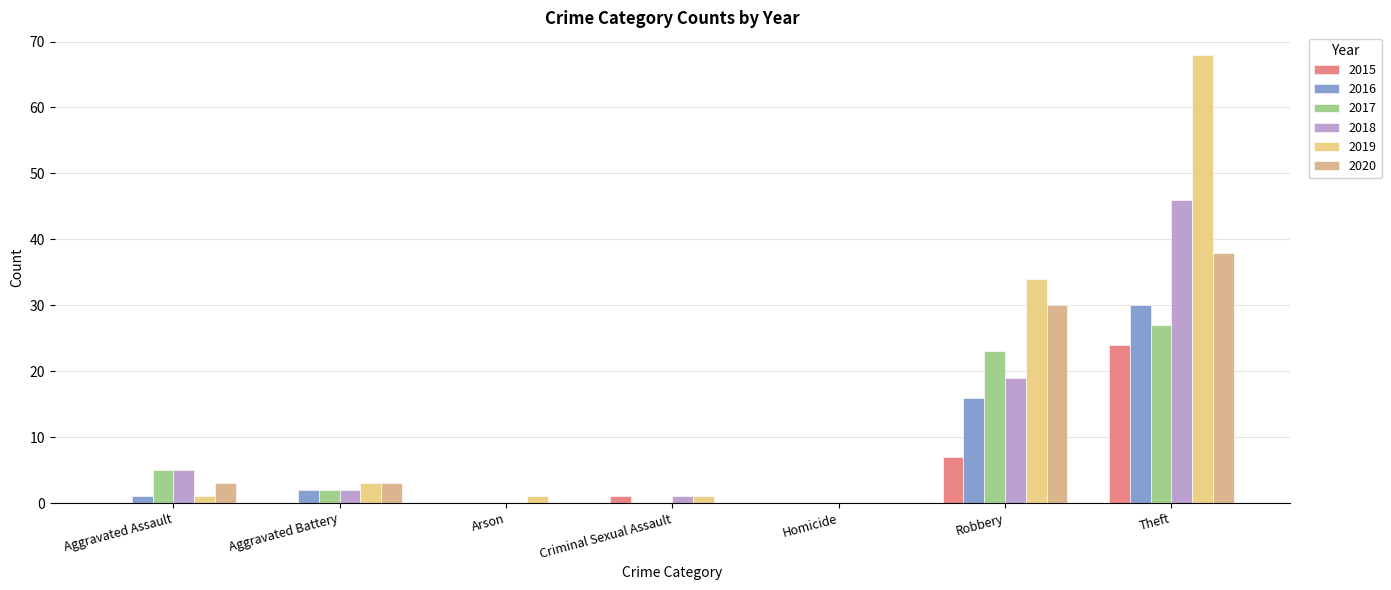

Which label corresponds to the largest value in the chart?

Theft